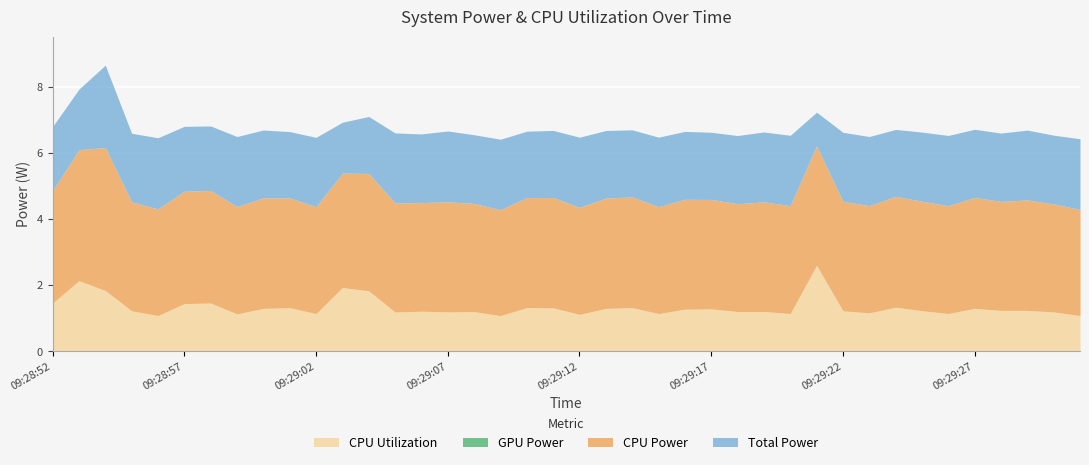

What is the difference between the highest and lowest values at 09:29:30?

6.5